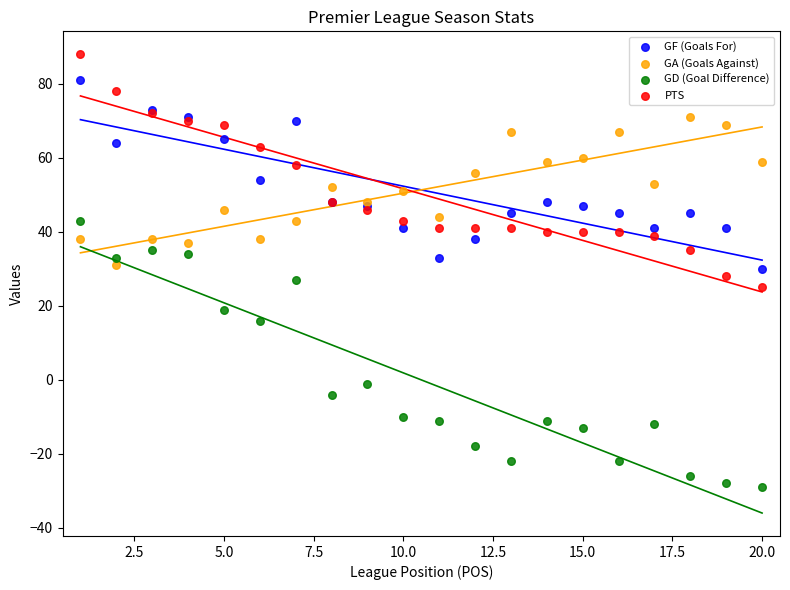

Which series contains the highest Y value?

PTS